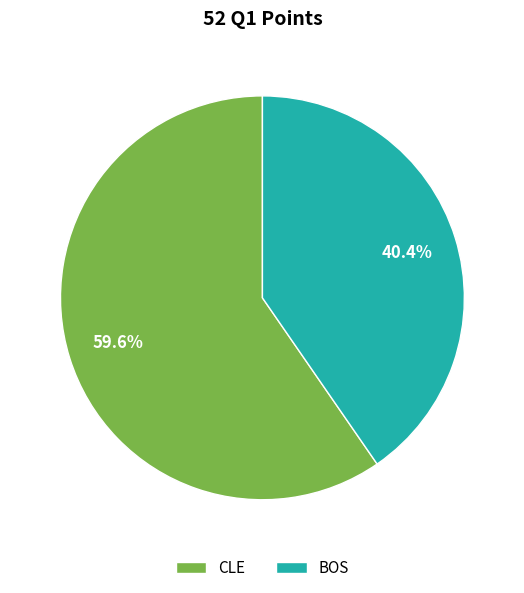

Is it true that BOS is 40% of the pie?

True